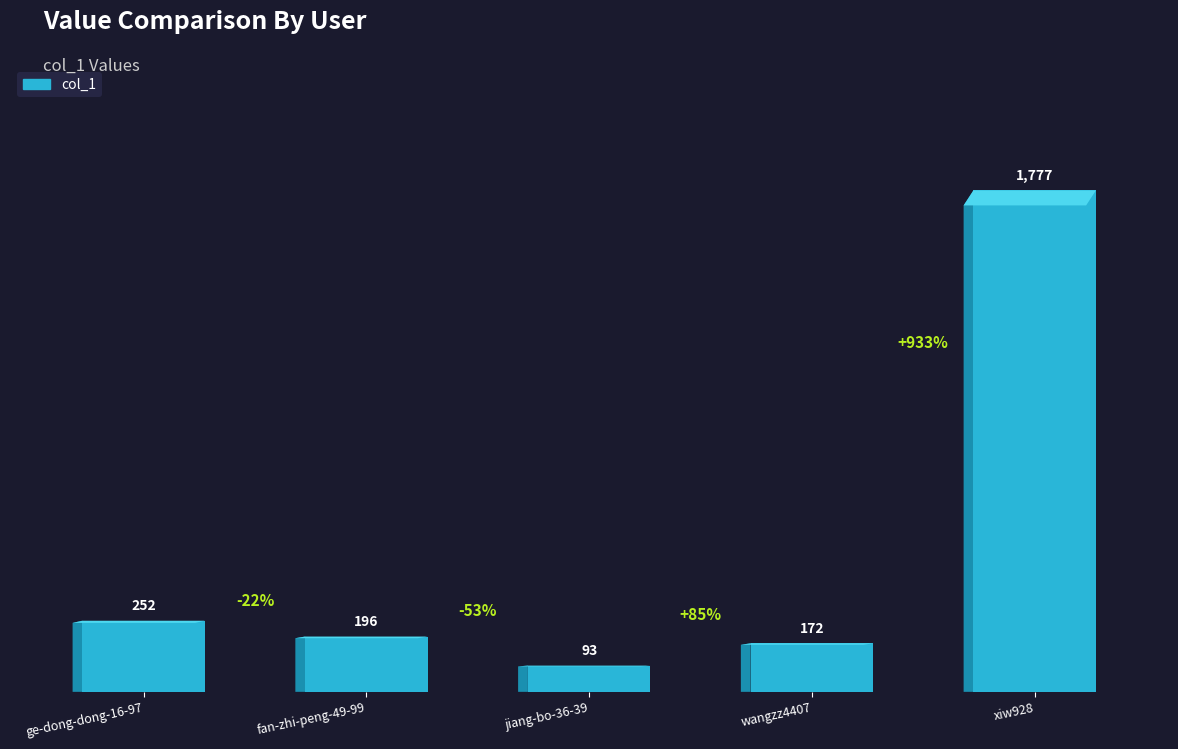

What is the smallest value displayed?

93